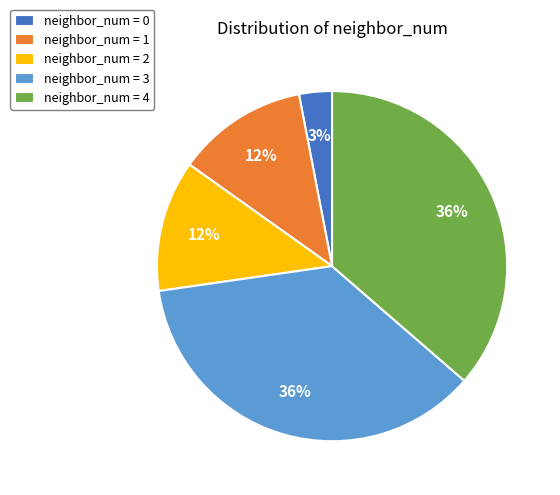

Approximately how many times larger is the value at neighbor_num = 4 compared to neighbor_num = 1?

3.0